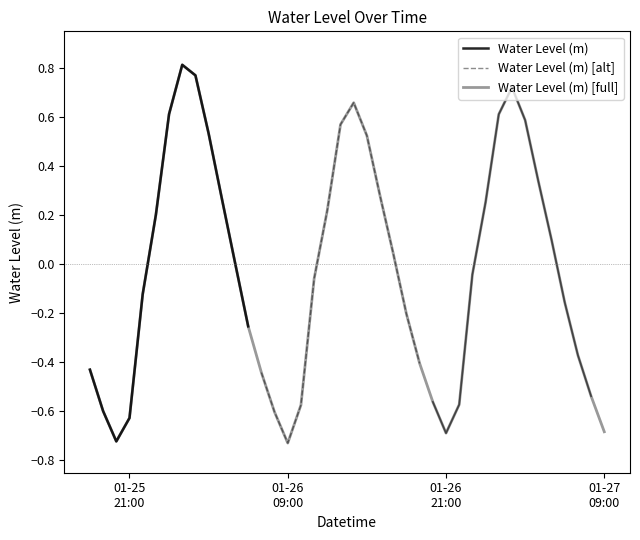

How many data points are above 0?

19